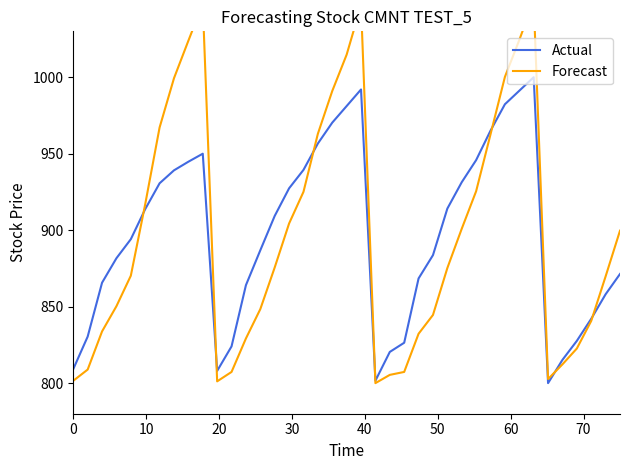

What is the highest value of the Actual series?

1000.0